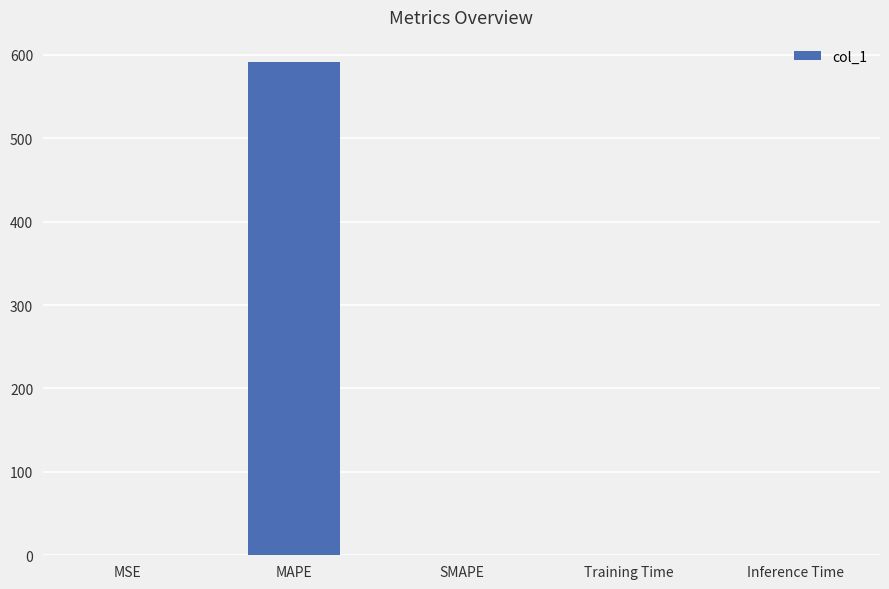

Read the value at MAPE.

591.9